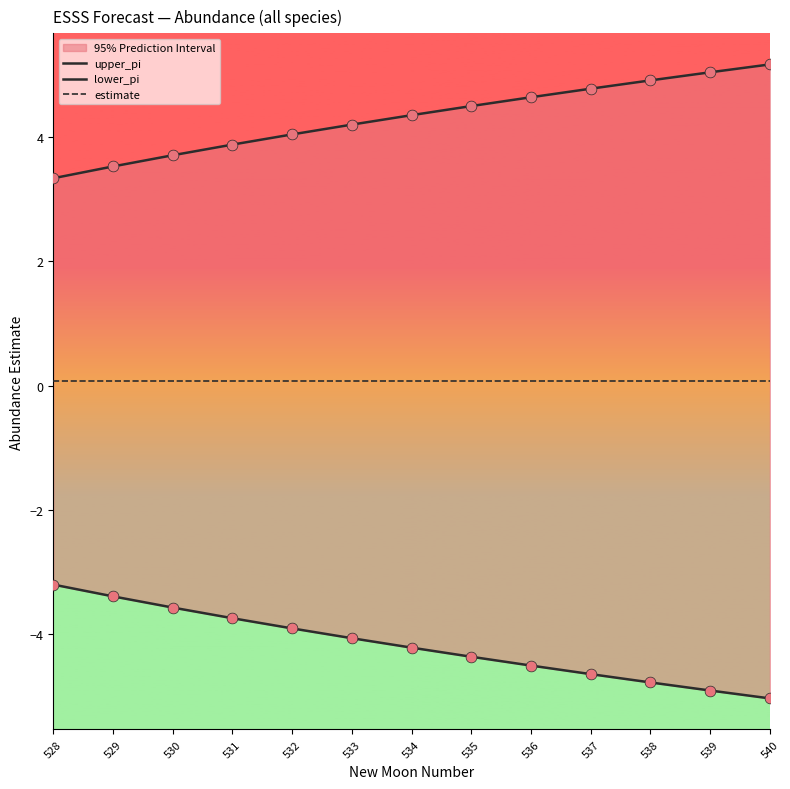

What is the total value across all series at 532?

0.2